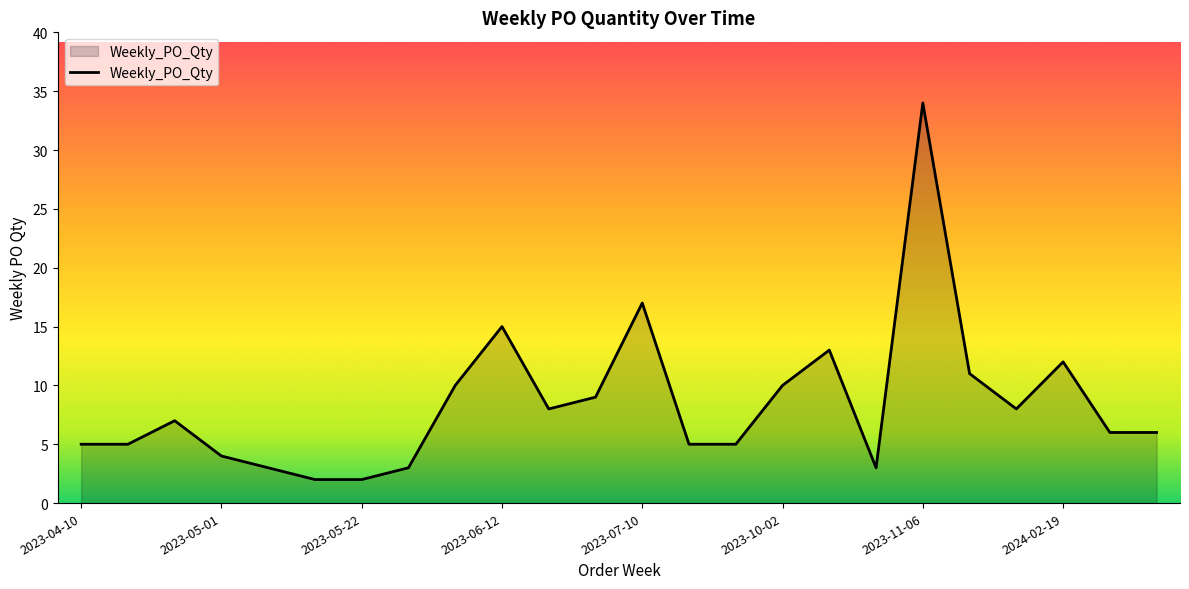

What is the greatest value displayed?

34